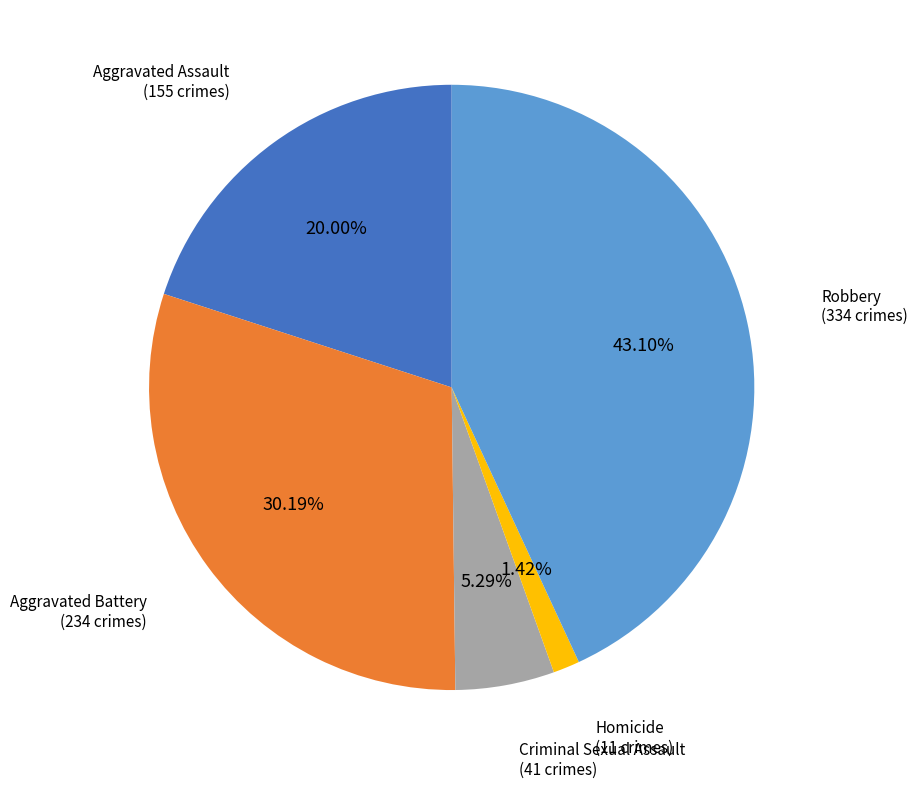

Is there a majority slice in this chart?

No